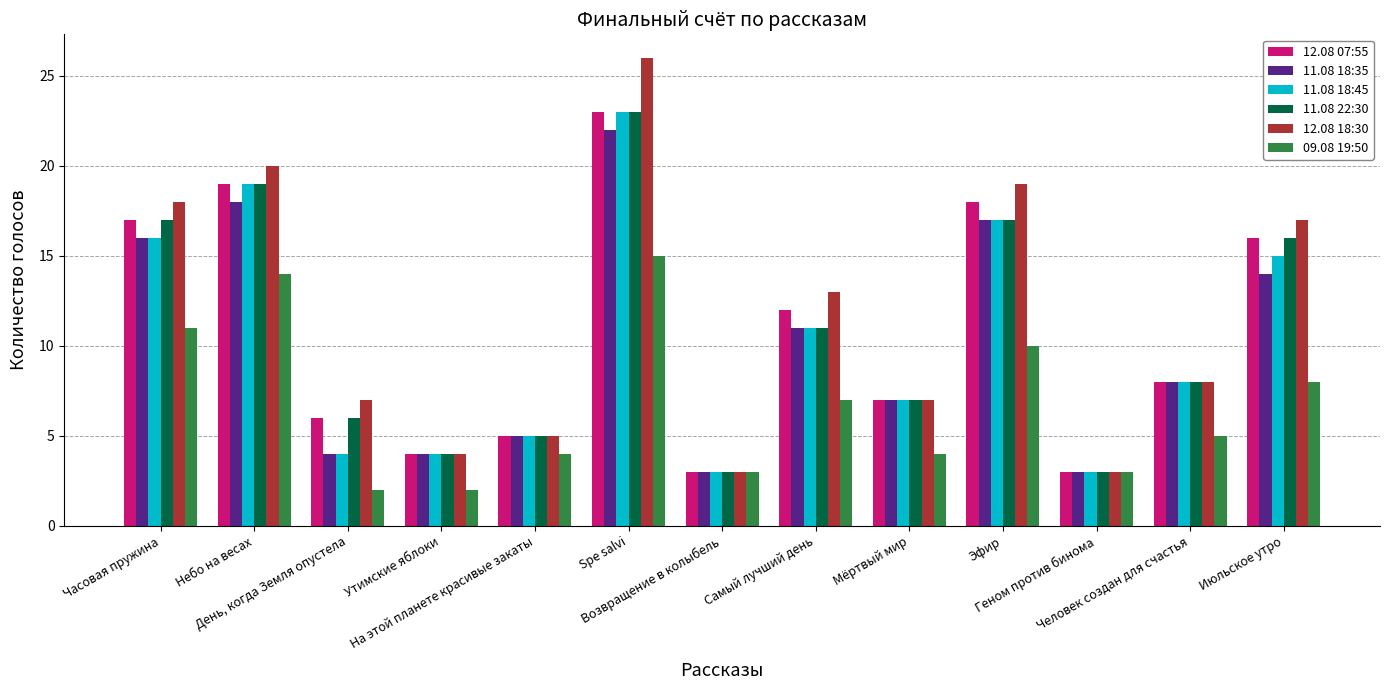

What is the greatest value displayed?

26